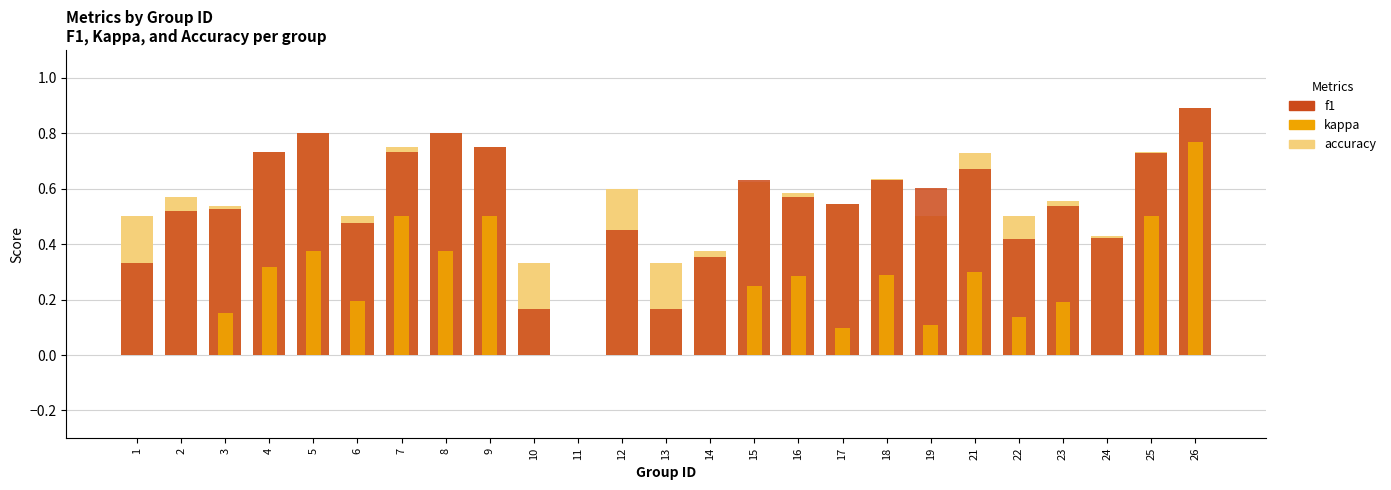

What value does the kappa series have at 7?

0.5